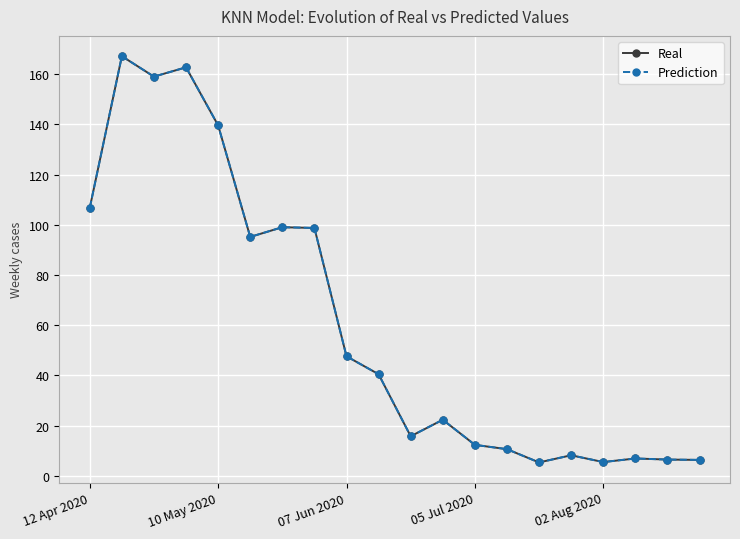

What are all the series names shown in the legend?

Real, Prediction